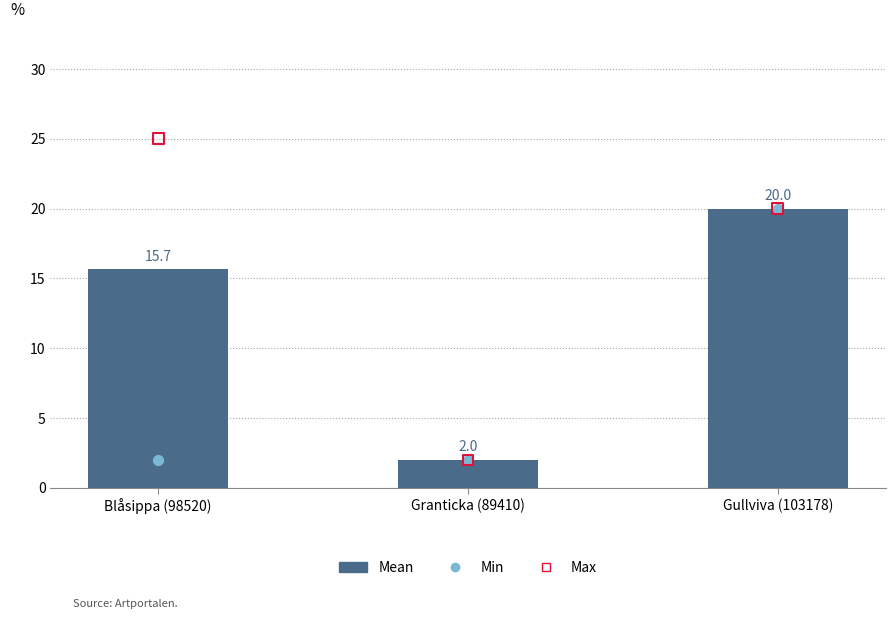

What is the total value across all series at Granticka (89410)?

6.0